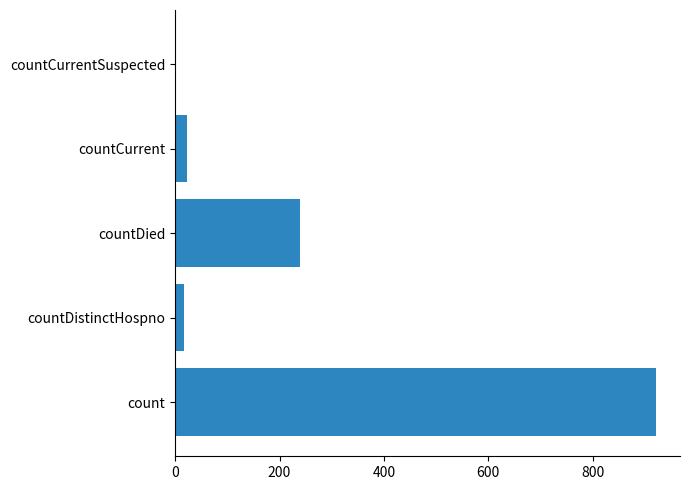

Is it true that the value at count is 1632?

False